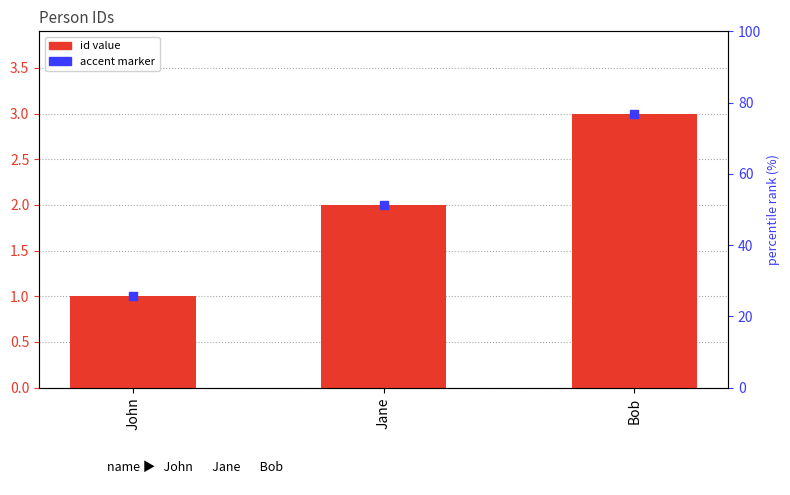

What is the change in value from Jane to Bob?

+1